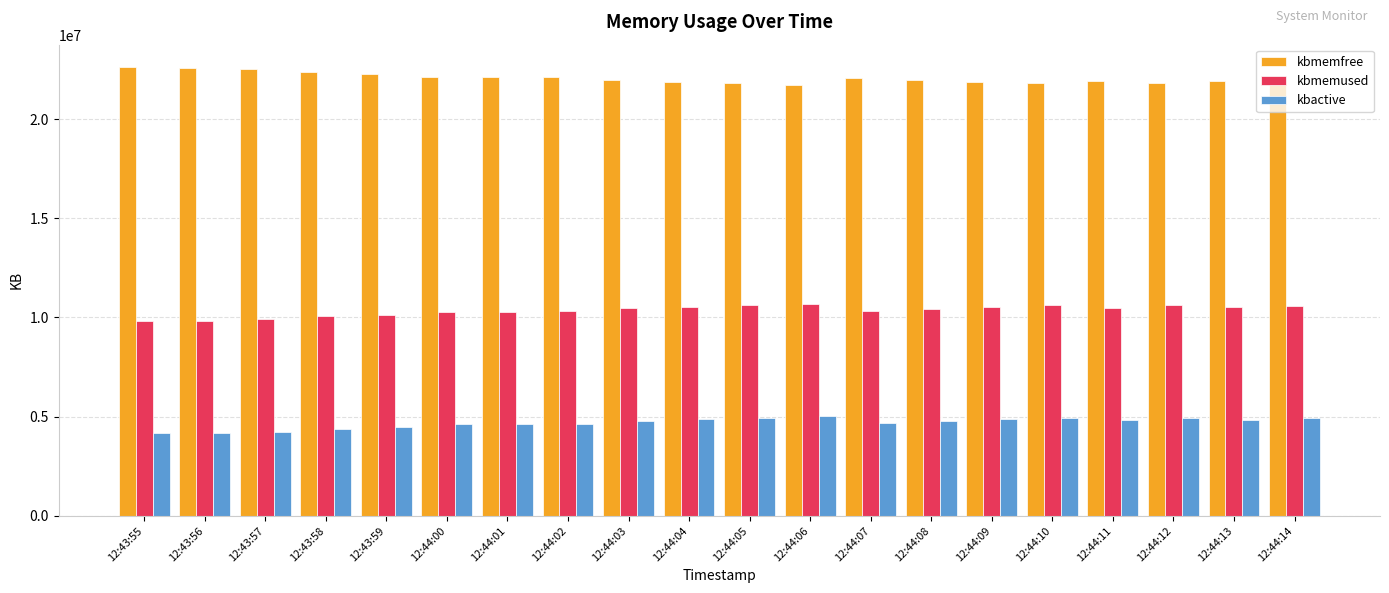

What position from the left is 12:43:59?

5